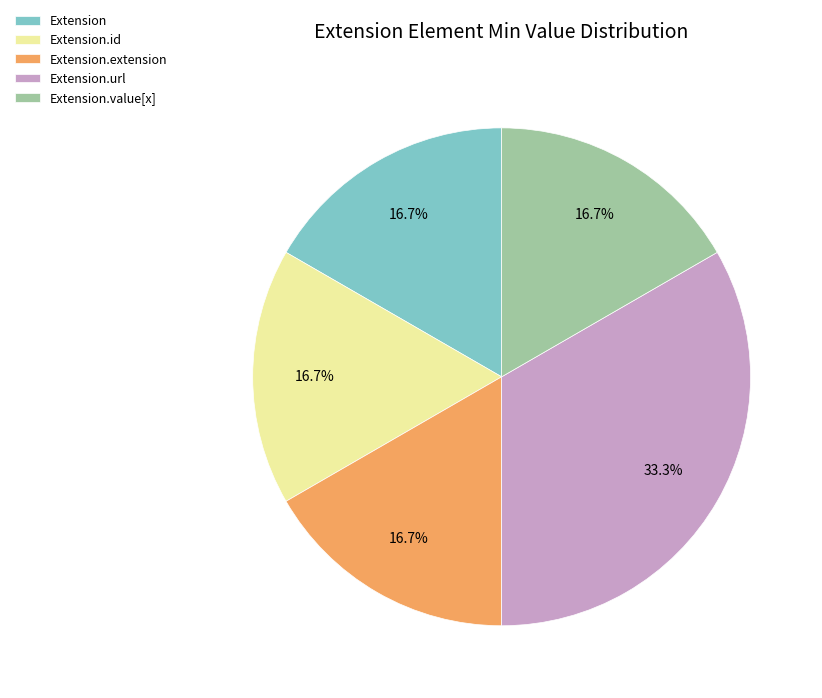

How many segments does this pie chart have?

5